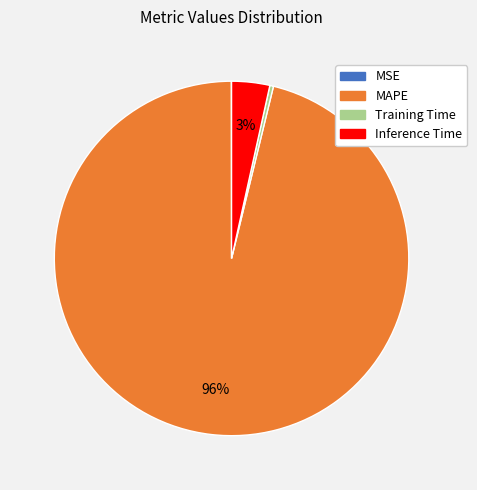

To the nearest percent, what is the combined percentage of Training Time and MAPE?

97%